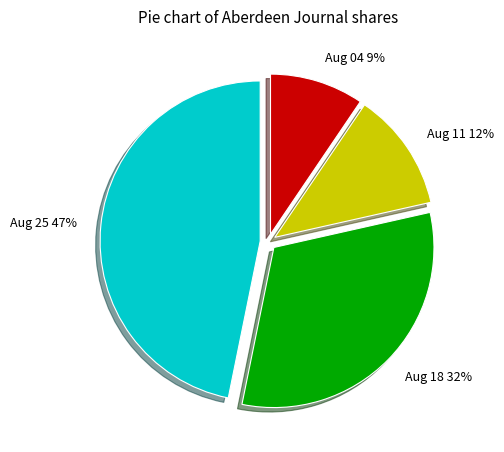

Does any single category account for the majority?

No